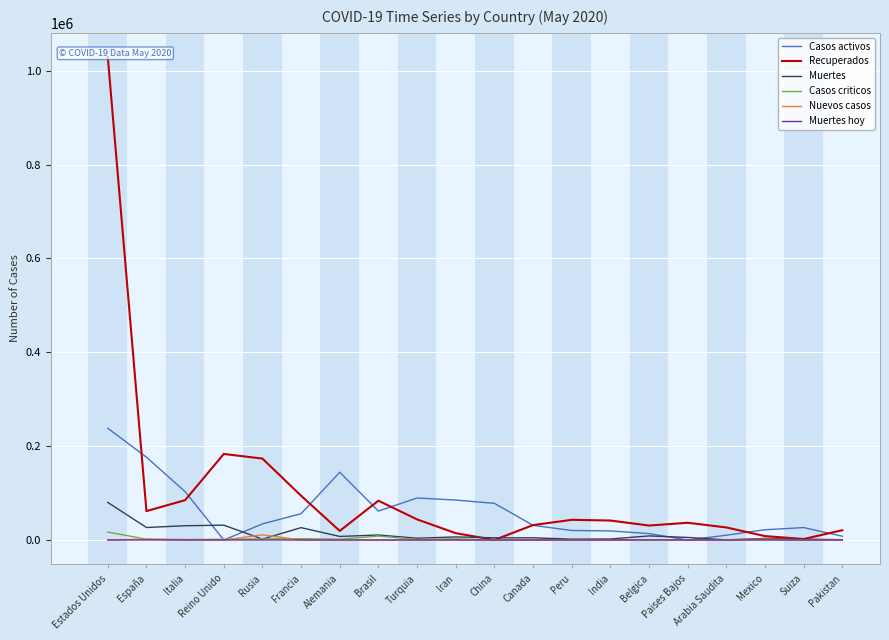

What is the approximate value of Recuperados at Arabia Saudita, to the nearest 10?

26750